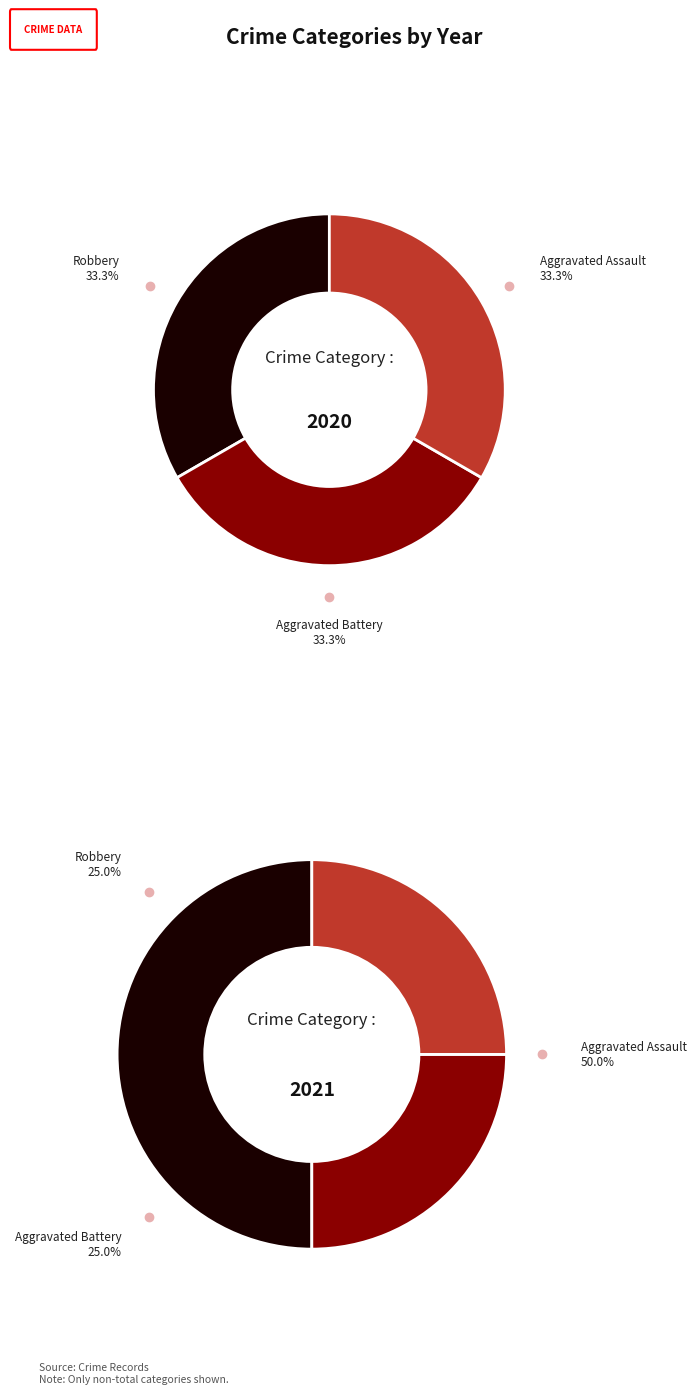

What percentage is the values_2020 slice, to the nearest percent?

33%